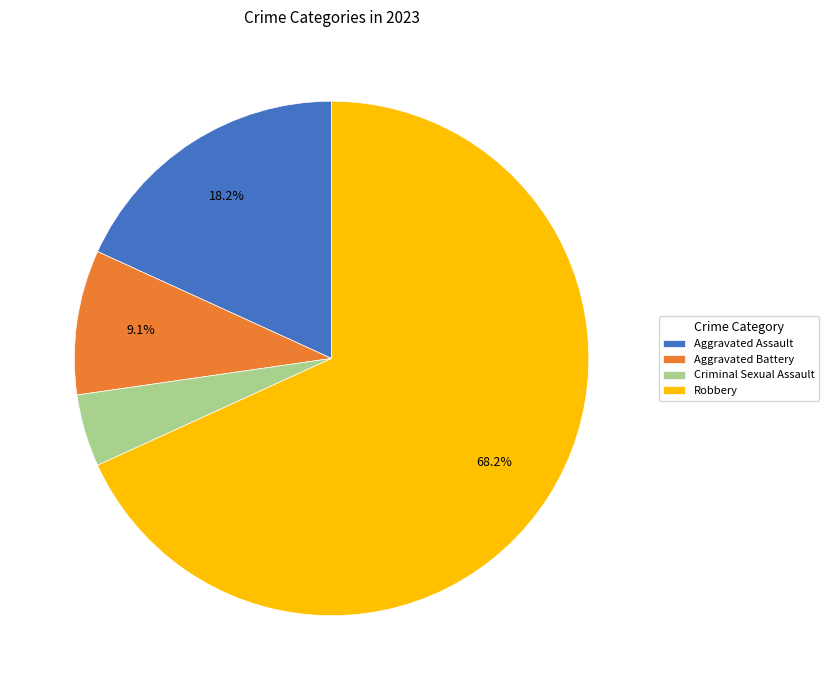

Approximately how many times larger is the value at Aggravated Battery compared to Aggravated Assault?

0.5